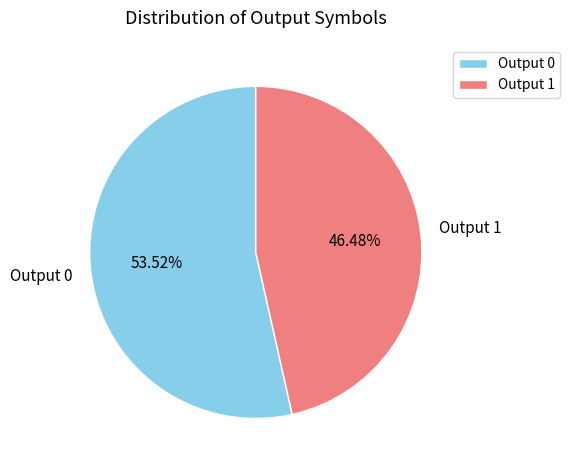

The Output 1 slice represents 99% of the pie. True or false?

False